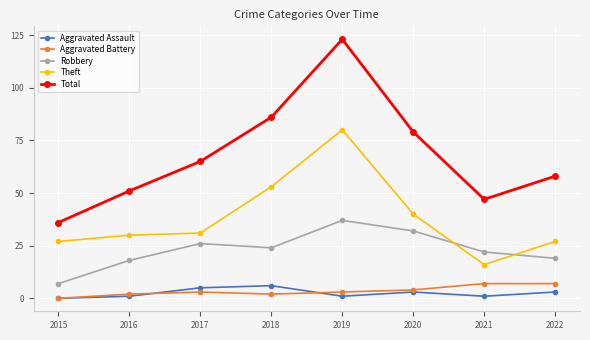

True or false: Aggravated Battery and Theft intersect in this chart.

False